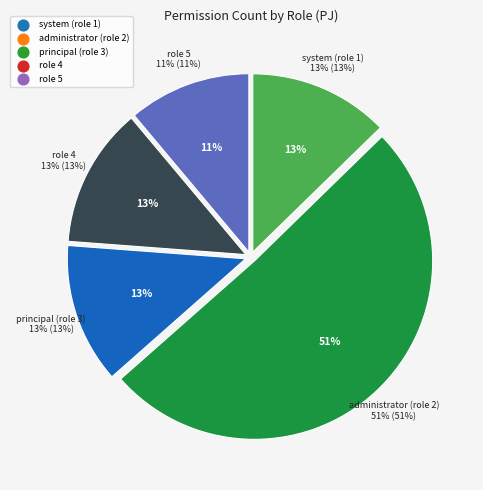

Rank the categories by value from highest to lowest.

administrator (role 2), system (role 1), principal (role 3), role 4, role 5